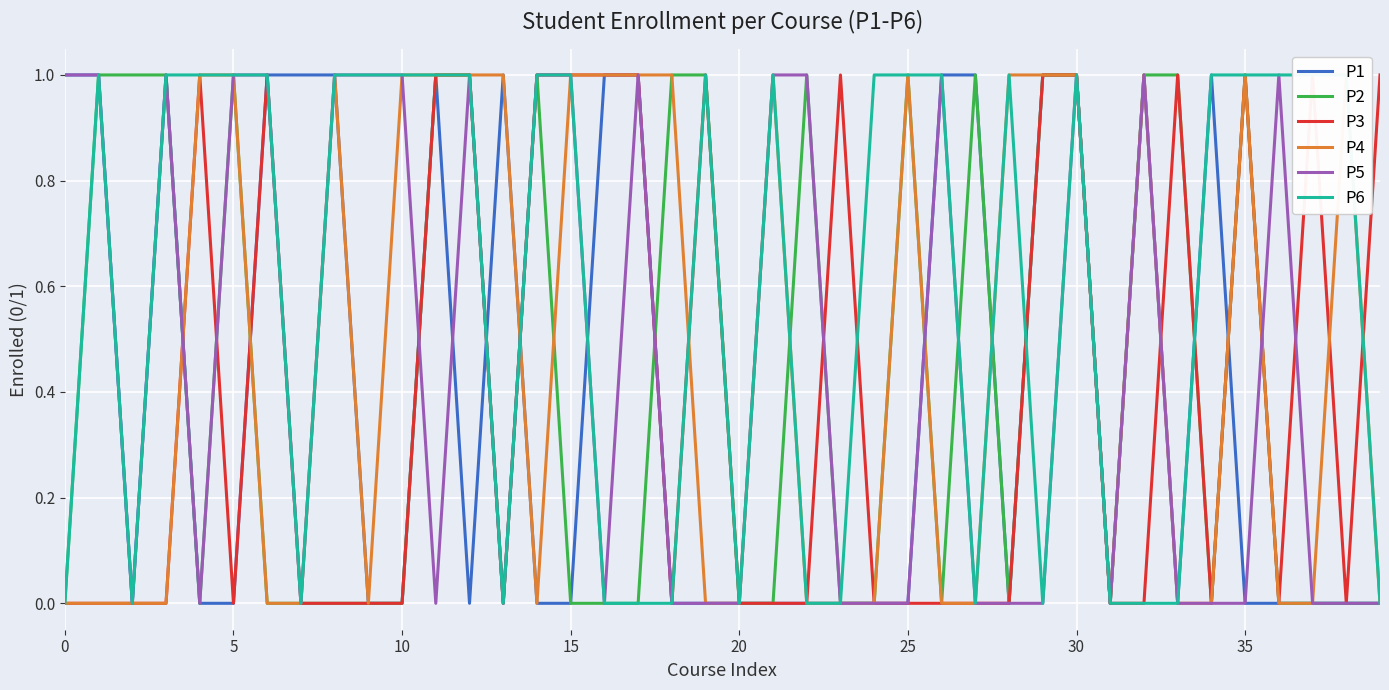

How many lines are shown in the chart?

6